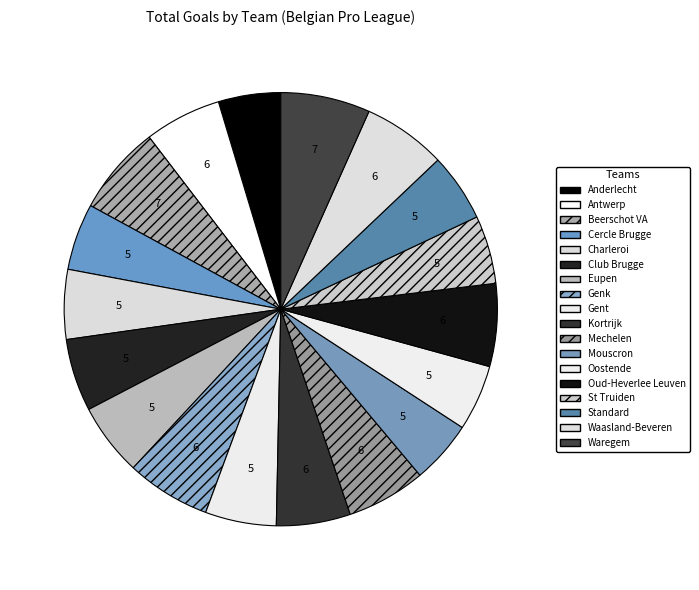

Is the sum of Charleroi and Standard greater than half?

No